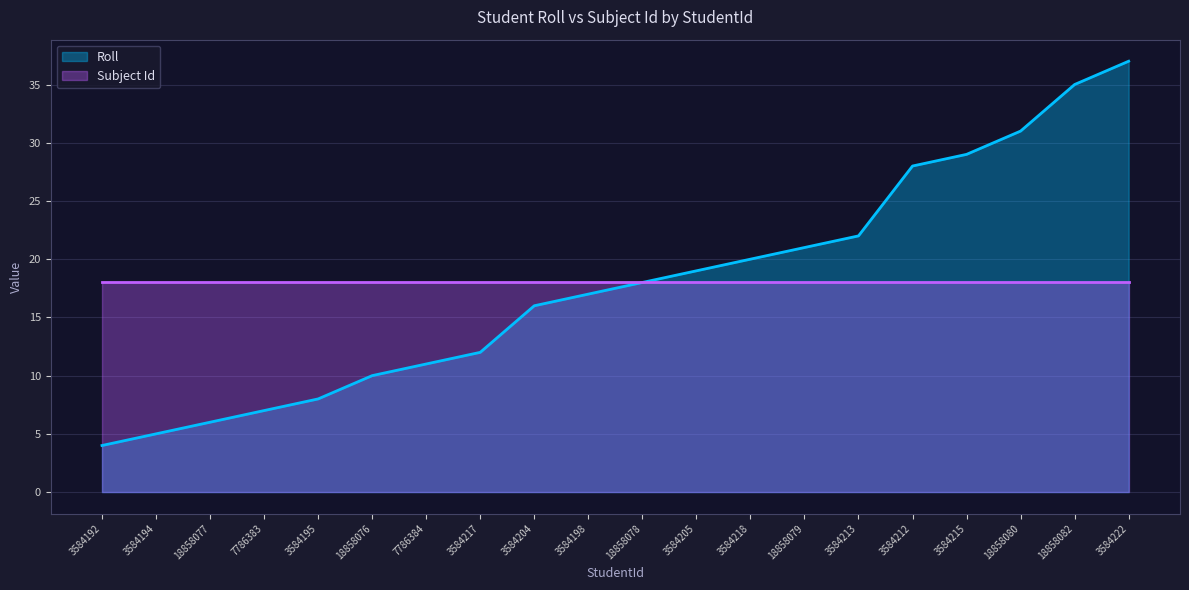

The chart shows a value of 39 at 3584212. True or false?

False